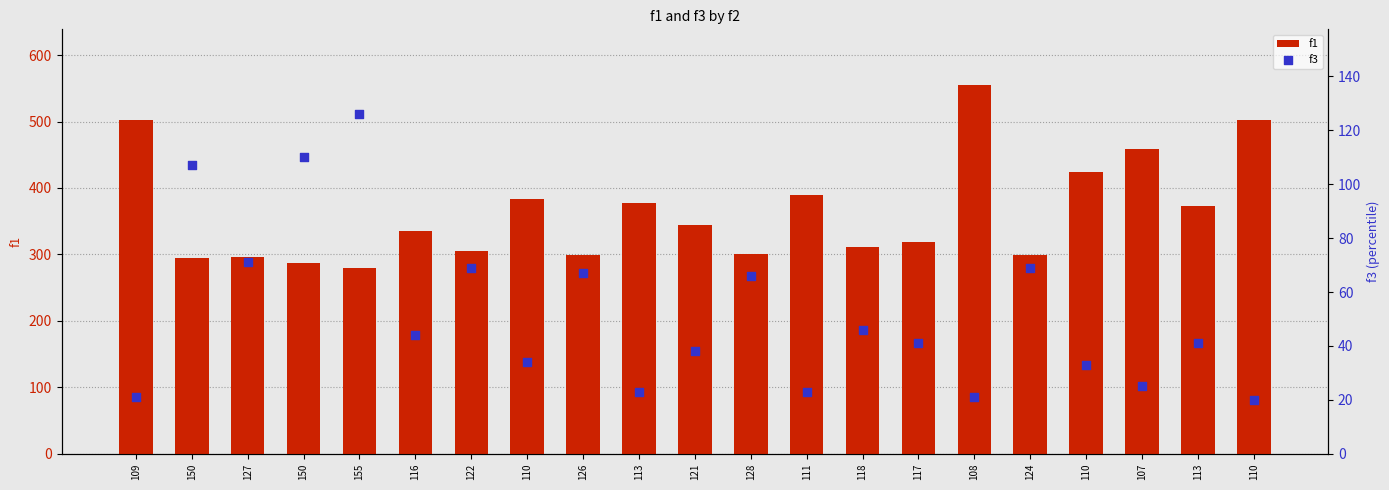

Which series reaches the minimum Y coordinate?

f3